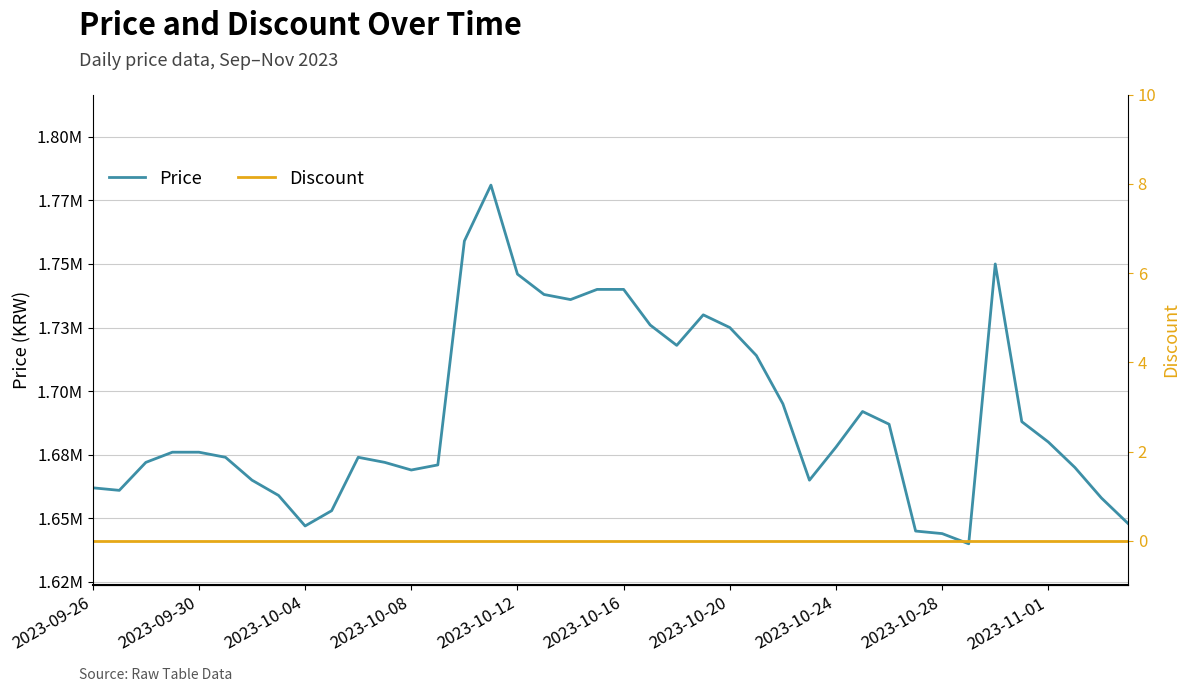

What is the sum of the Price values at 28 and 21?

3404000